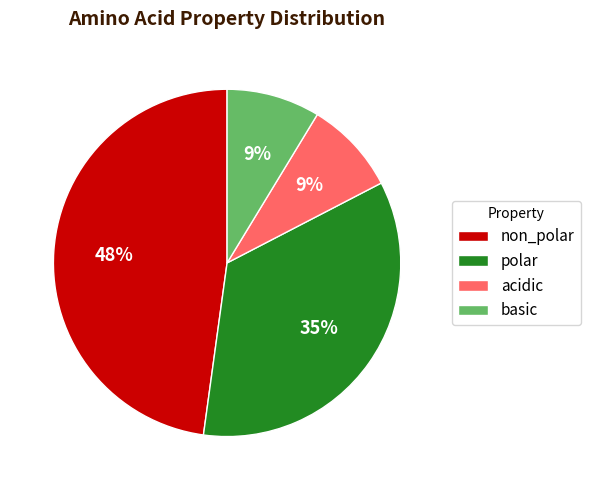

True or false: non_polar accounts for 48% of the total.

True